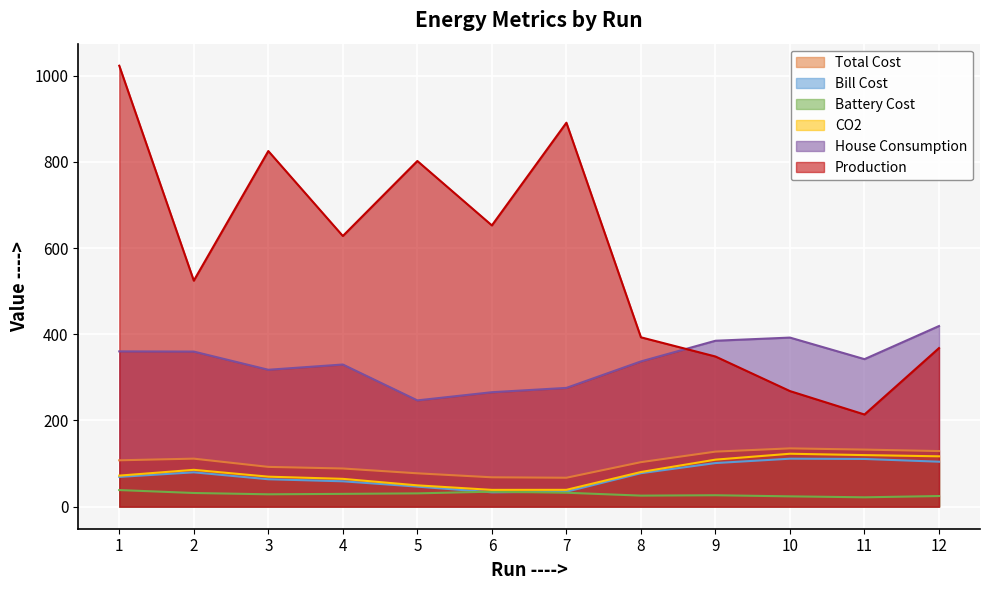

At which label does Total Cost reach its minimum?

7